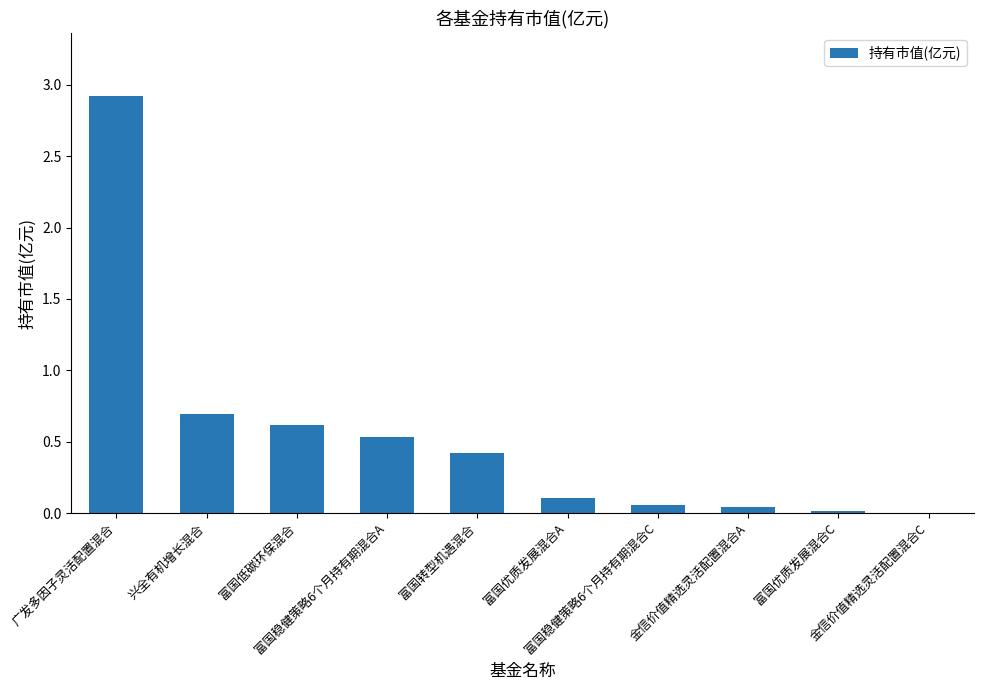

What is the maximum value shown in the chart?

2.9